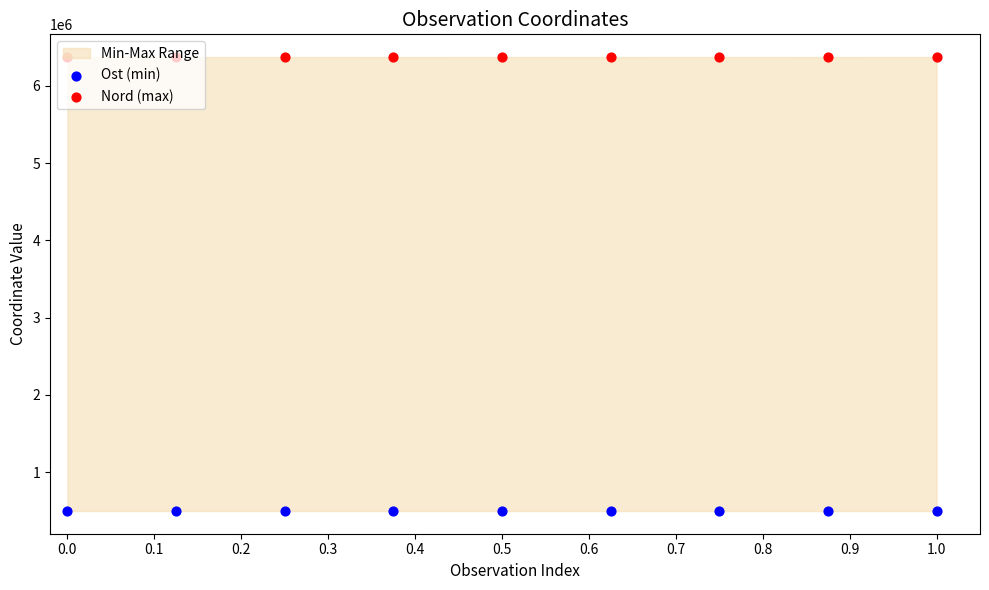

What is the total value across all series at 0.7?

6870565